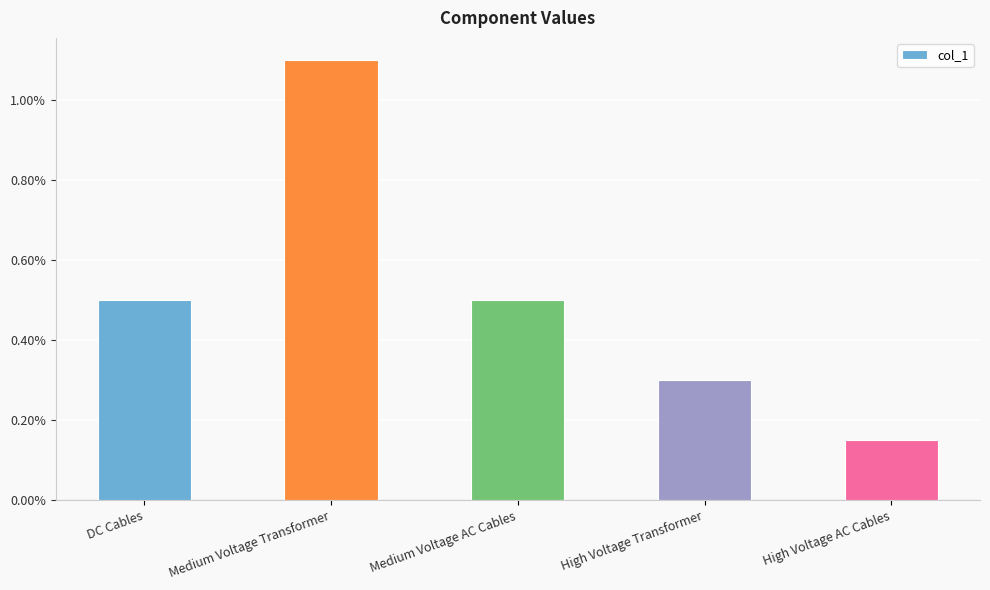

What is the label of the 1st bar from the right?

High Voltage AC Cables